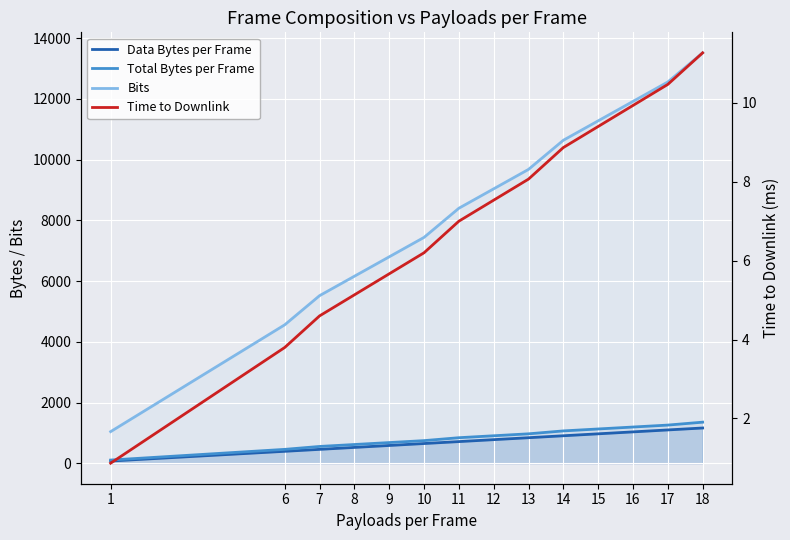

What is the value of the Data Bytes per Frame point at the 2nd from the left?

392.0